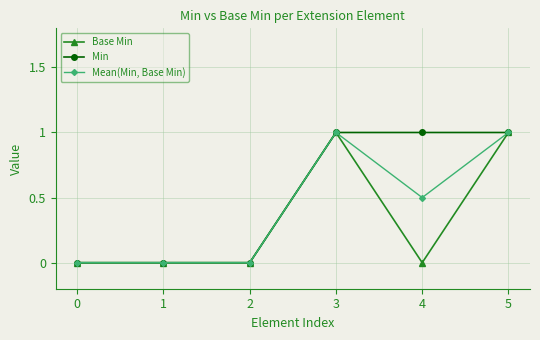

What is the average value of the Mean(Min, Base Min) series?

0.4